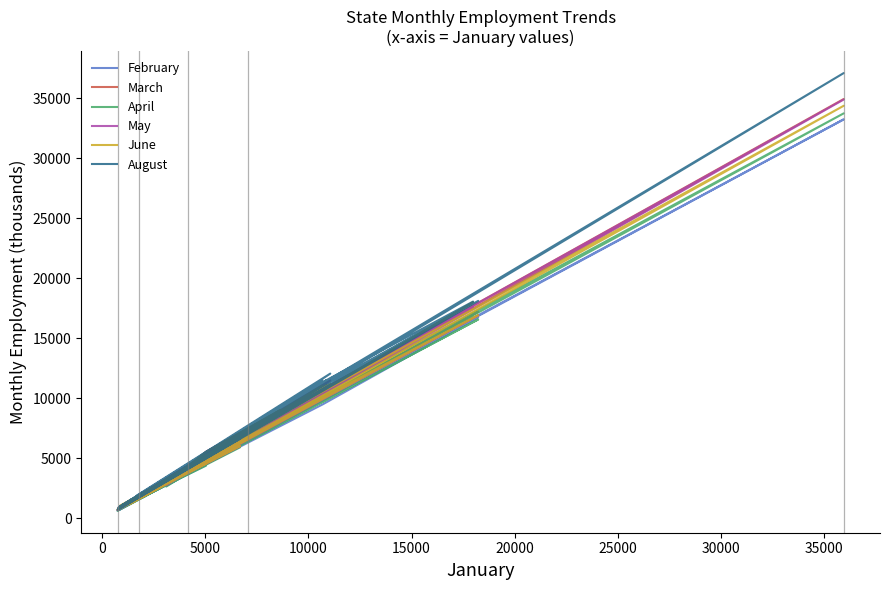

Reading left to right, transcribe all the data shown in this chart.

February: 4464	712	6268	2776	33230	4715	2482	788	657	16743	9499	1290	1627	10423	6245	2841	2684	4075	4432	848	5290	5203	8289	4929	2696	5444	871	1815	2595	861	7529	1677	16722	9104	804	10139	3702	3117	10072	821
March: 4781	784	6357	2960	34924	5269	2861	847	726	17220	10035	1354	1859	11098	6566	3036	2964	4292	4654	958	5718	5576	8785	5397	2883	5751	941	2141	2809	1013	8229	1877	17677	9794	835	10678	4009	3383	10794	870
April: 4573	761	5924	2889	33730	5100	2822	812	638	16575	9730	1302	1815	10769	6237	2853	2809	4079	4392	918	5626	5379	8511	5321	2662	5545	910	2002	2668	973	7962	1724	16875	9315	824	10393	3836	3371	10544	839
May: 4530	833	6020	2839	34881	5270	2909	899	700	16909	10003	1334	1863	11490	6635	3219	2885	4200	4569	1021	5779	5810	8993	5581	2773	5763	938	2039	2731	1032	8413	1825	17621	9690	885	10982	3796	3485	11181	892
June: 4803	809	6039	2892	34361	5176	2901	896	743	16927	10092	1198	1835	11220	6446	3034	2838	4328	4571	1082	5781	5923	9047	5557	2998	5876	967	2027	2744	1031	8475	1789	18008	9708	859	11059	3902	3407	11125	848
August: 5200	792	6655	3145	37083	5410	3013	953	730	18118	11041	1325	1930	12063	6965	3151	3059	4534	5095	996	6215	5908	9096	5562	3147	6309	937	2137	2962	1062	8601	1993	18059	10507	918	11534	4198	3477	11495	942